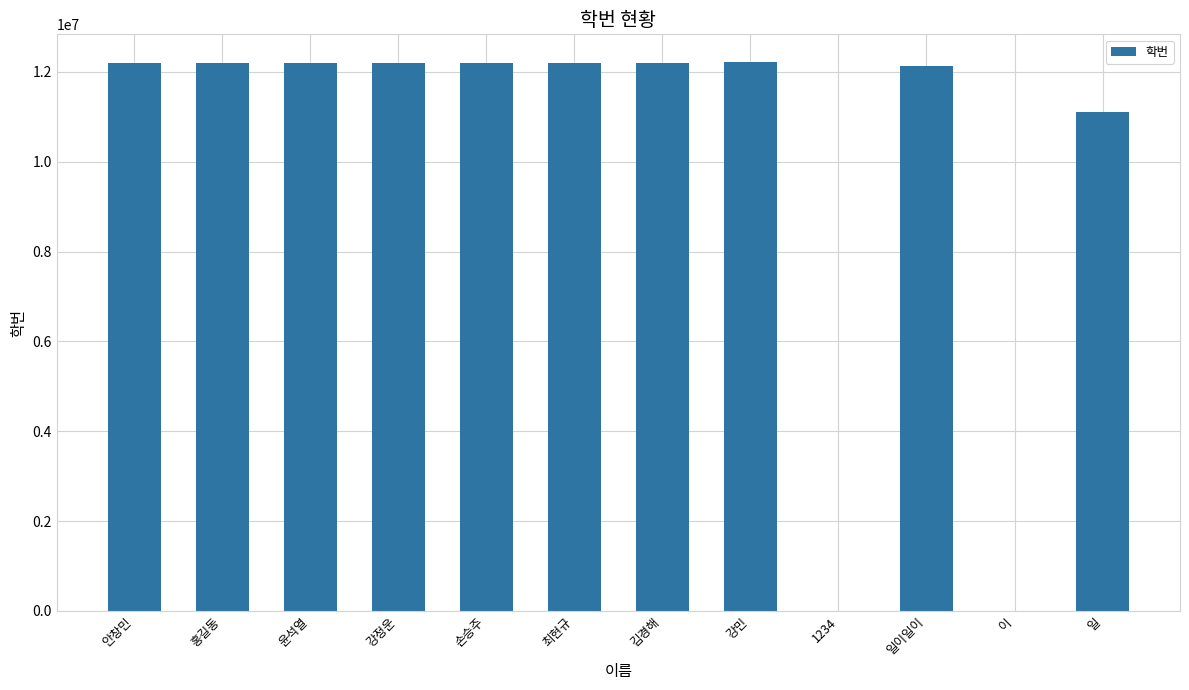

What is the greatest value displayed?

12224118